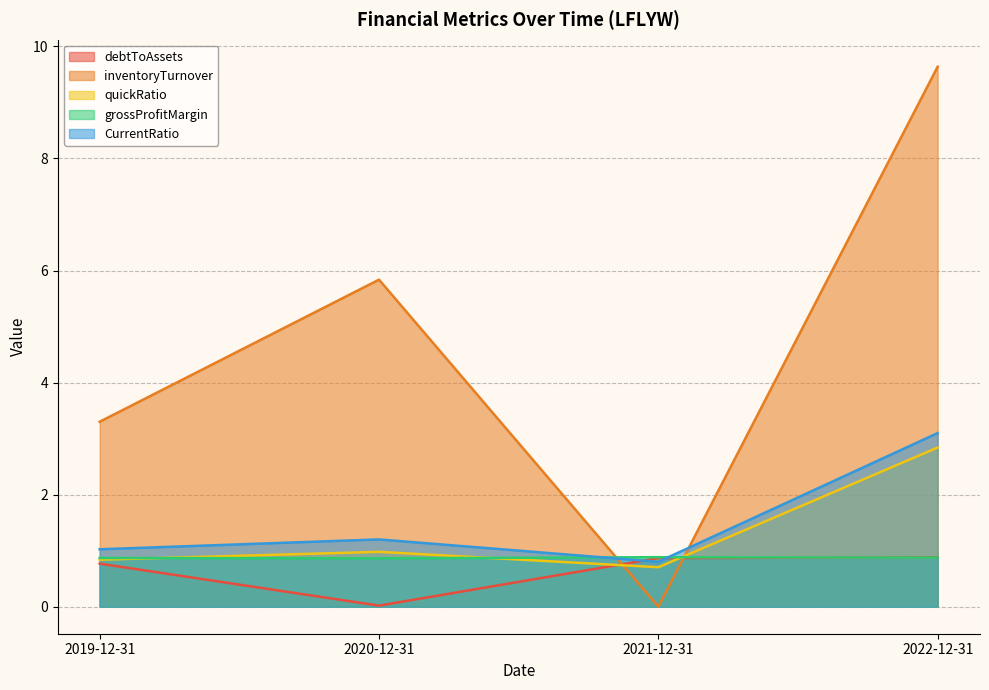

In quickRatio, how many points are lower than both neighbors (excluding endpoints)?

1